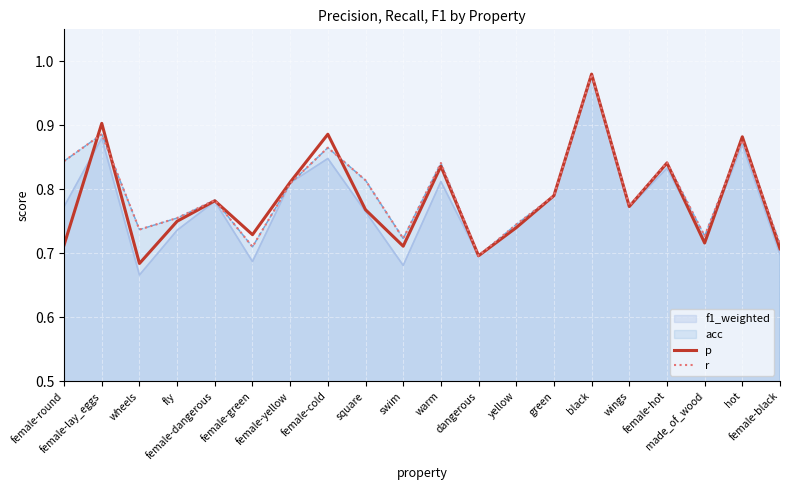

At how many categories does at least one series exceed 0?

20